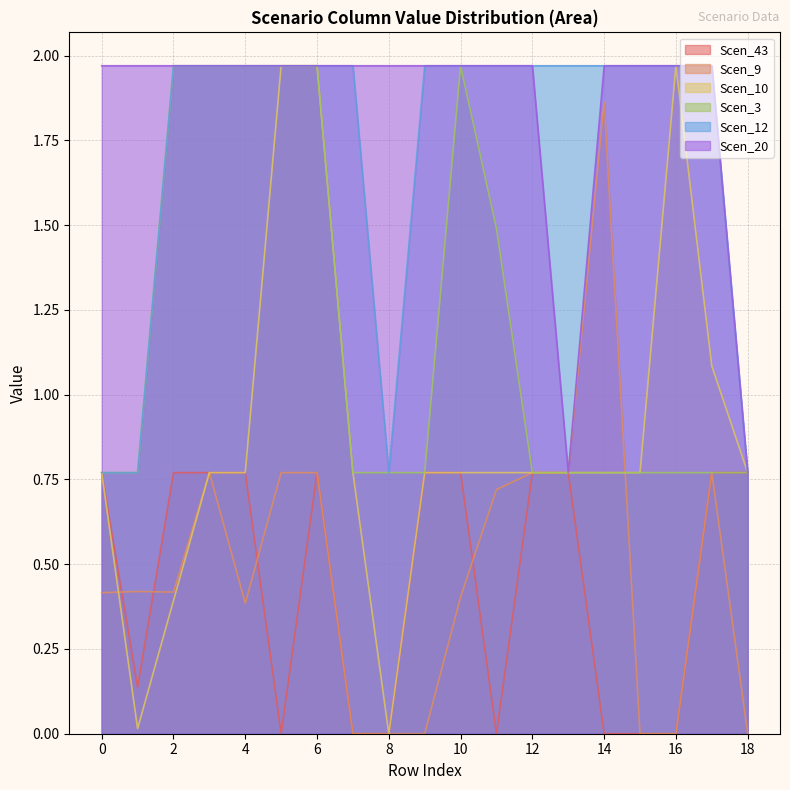

Does the chart have visible grid lines?

Yes